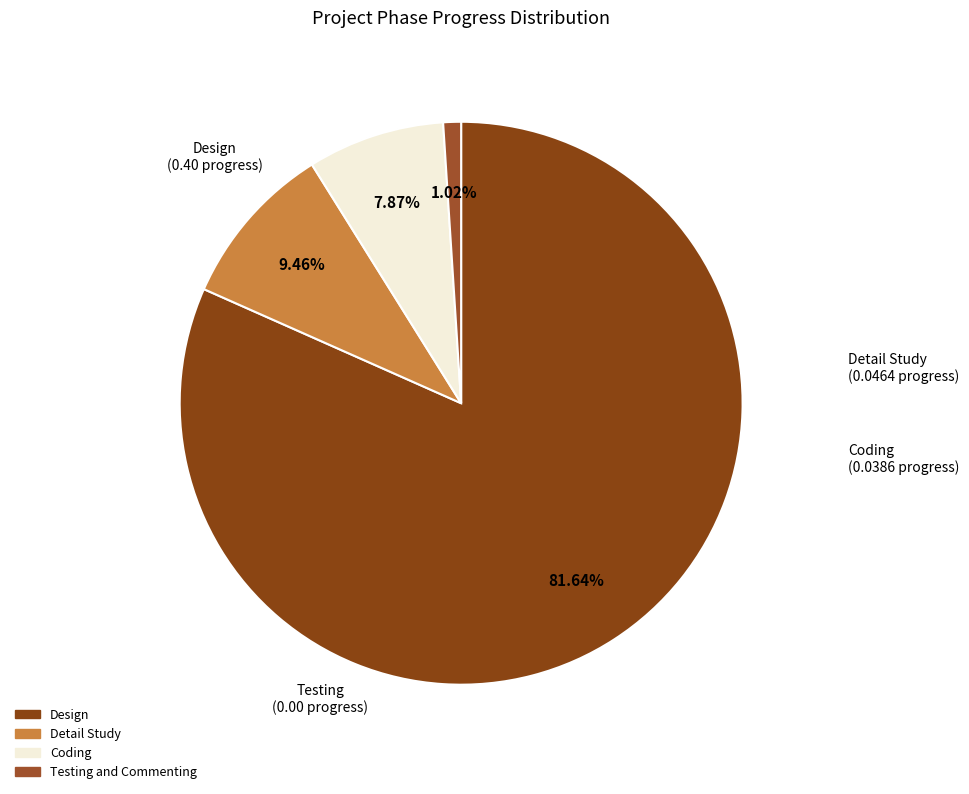

To the nearest percent, what percentage of the pie is Detail Study?

9%